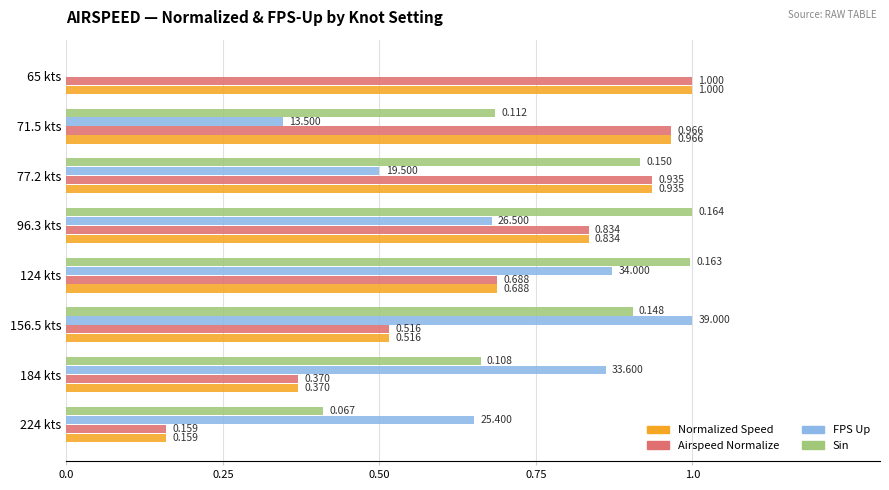

Which series changed the most between 156.5 kts and 71.5 kts?

FPS Up